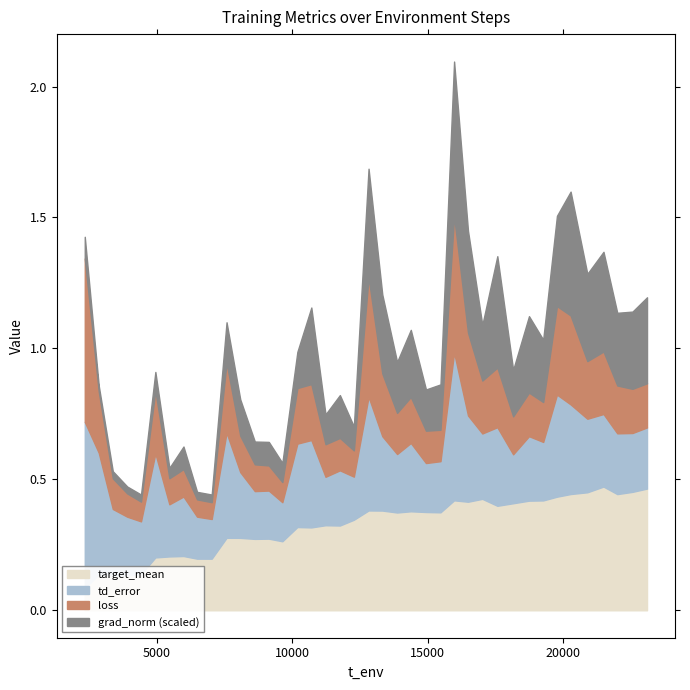

The td_error series shows 0.4 at 5. True or false?

True